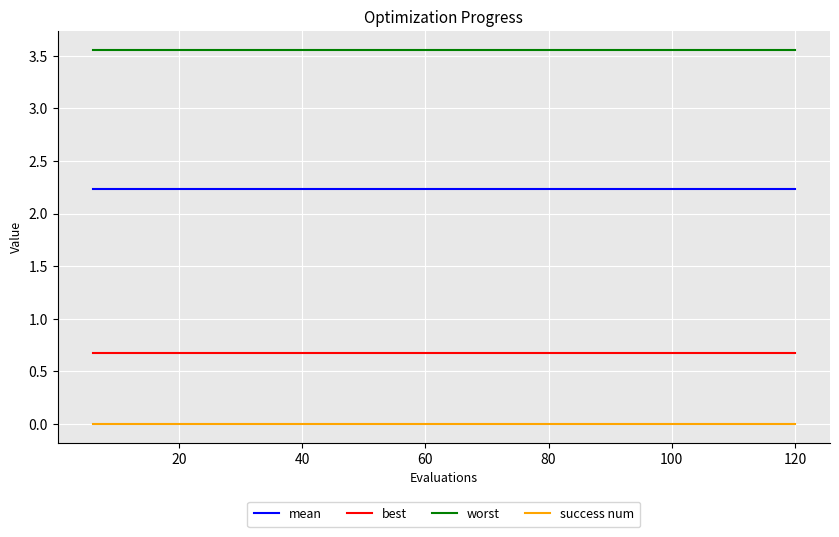

What is the lowest value of the mean series?

2.2